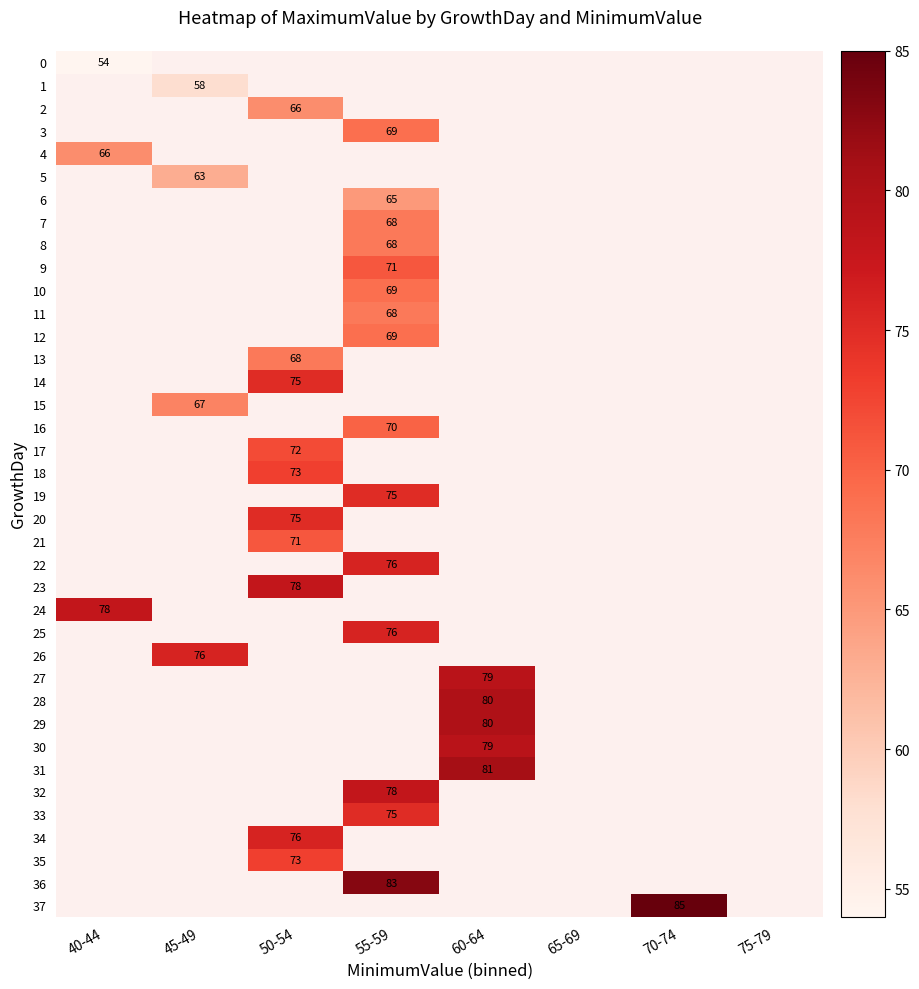

What is the smallest value displayed?

54.0